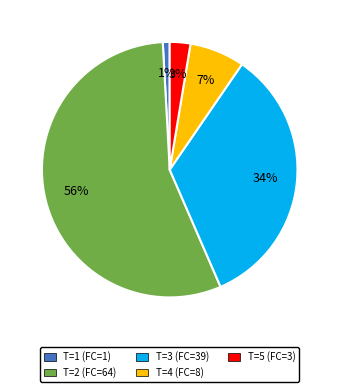

Count the number of slices in the pie.

5